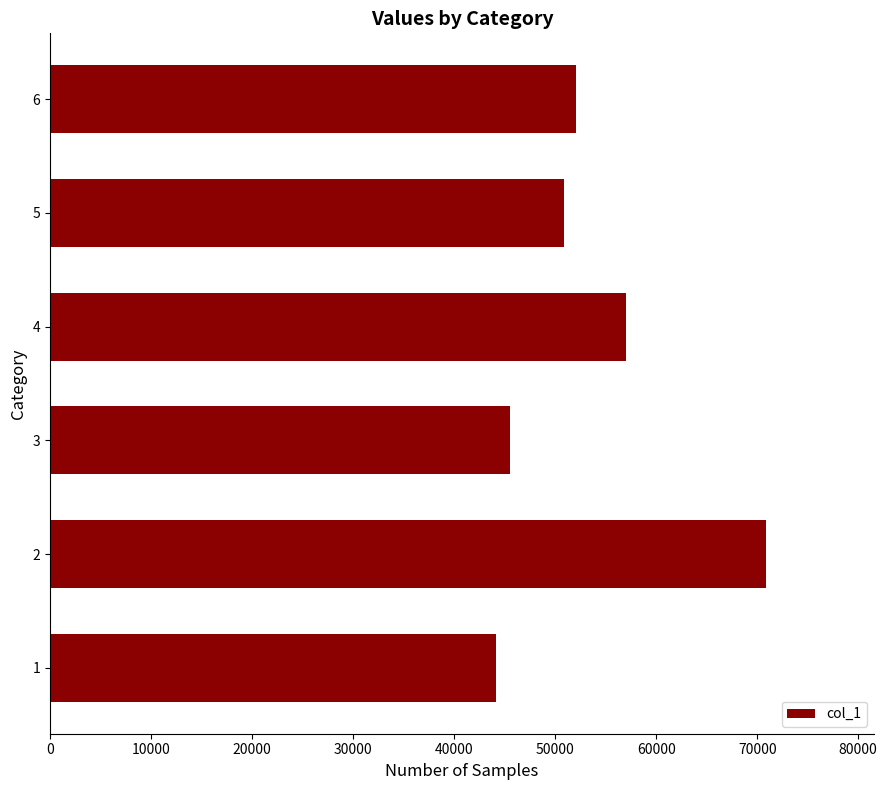

What is the change in value from 2 to 3?

-25415.0